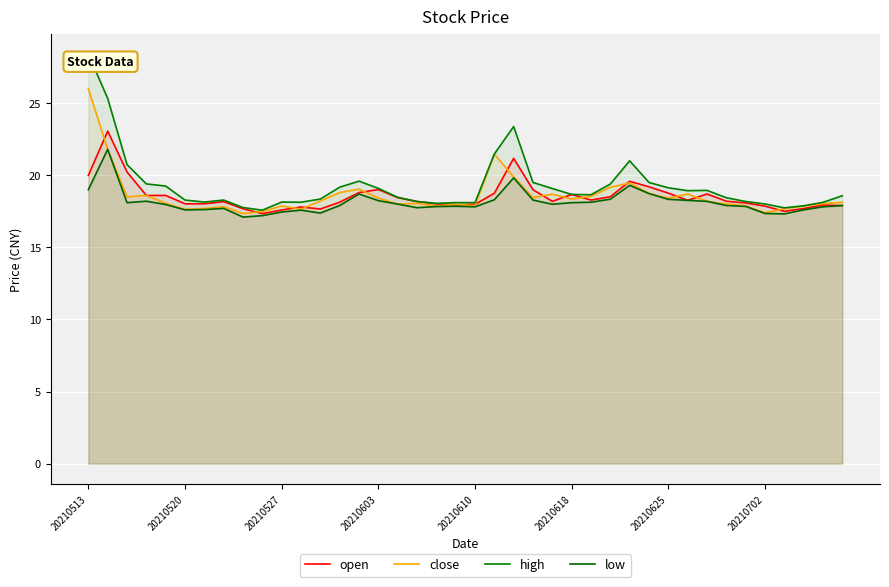

Between 24 and 36, which is larger?

24